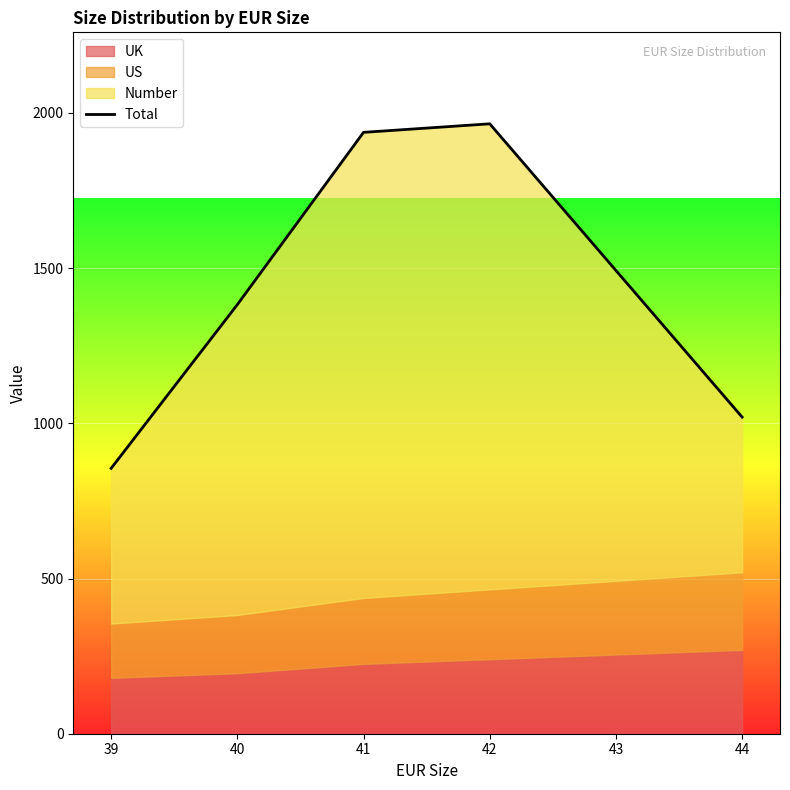

At which category does the data reach its first local peak?

42